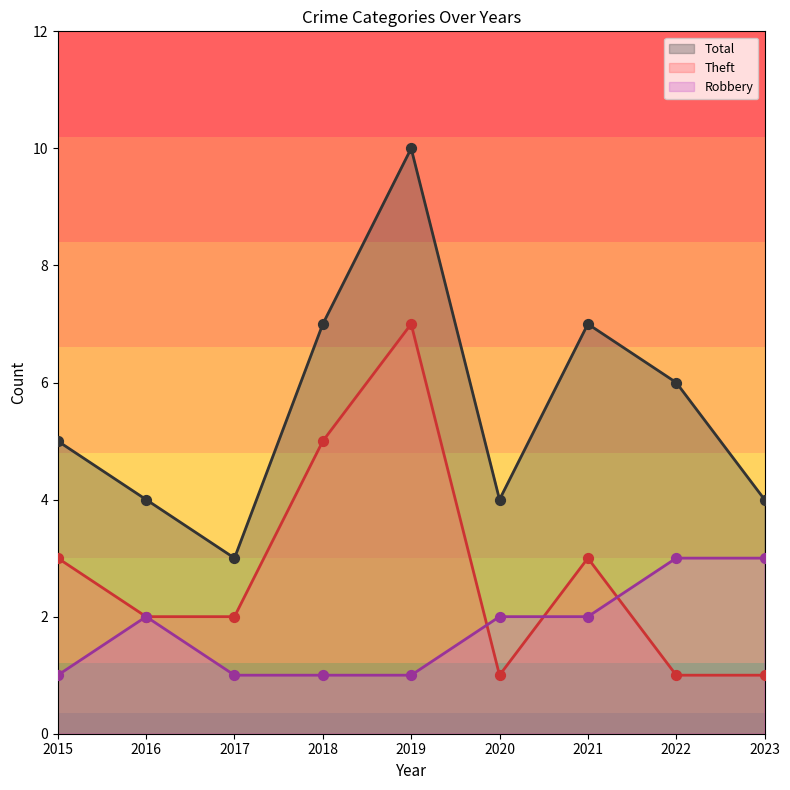

Which series reaches the maximum Y coordinate?

Total